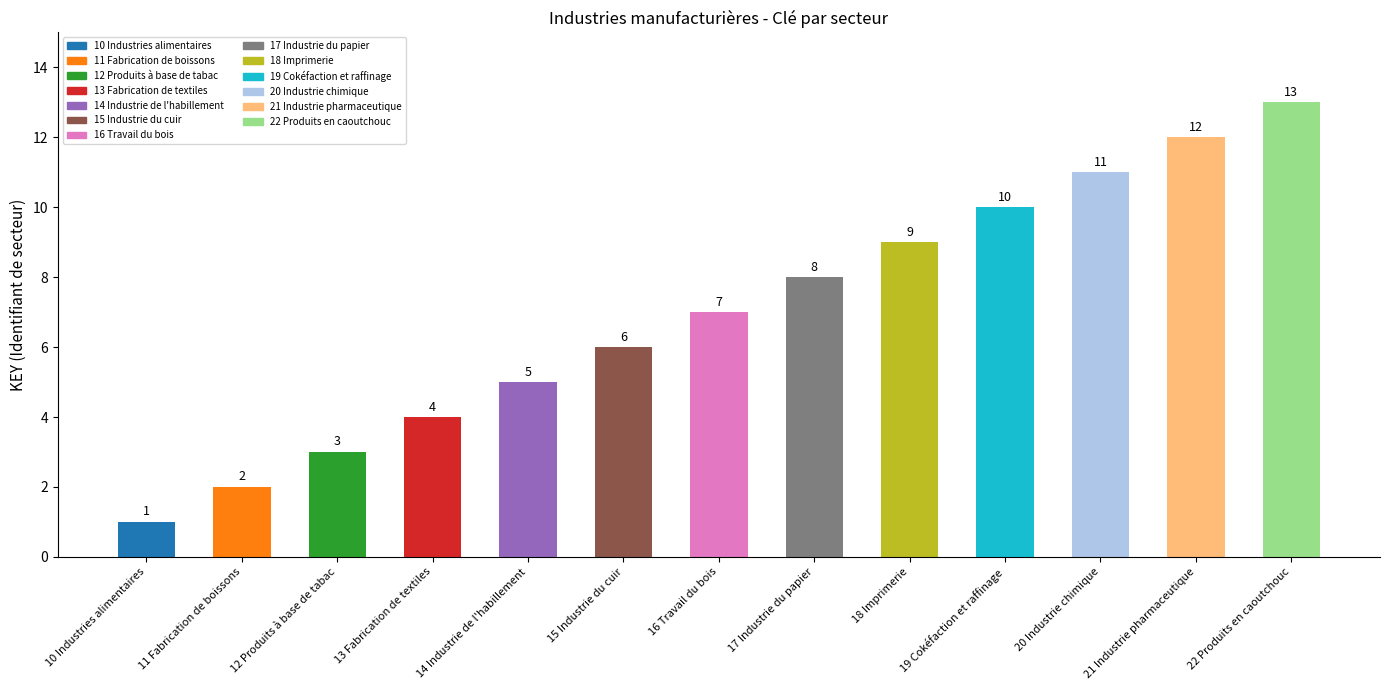

Rank the categories by value from highest to lowest.

22 Produits en caoutchouc, 21 Industrie pharmaceutique, 20 Industrie chimique, 19 Cokéfaction et raffinage, 18 Imprimerie, 17 Industrie du papier, 16 Travail du bois, 15 Industrie du cuir, 14 Industrie de l'habillement, 13 Fabrication de textiles, 12 Produits à base de tabac, 11 Fabrication de boissons, 10 Industries alimentaires